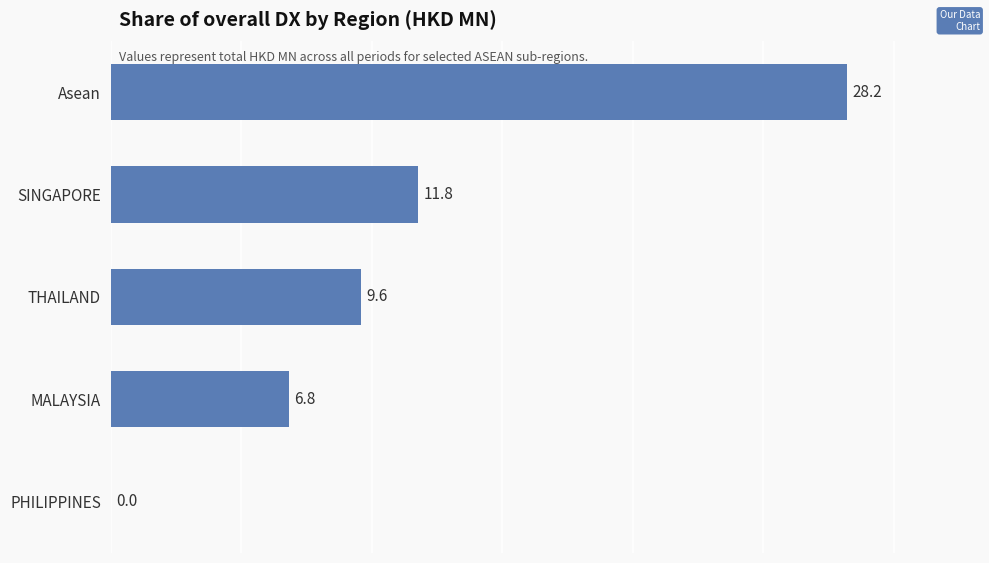

Are the bars horizontal?

Yes